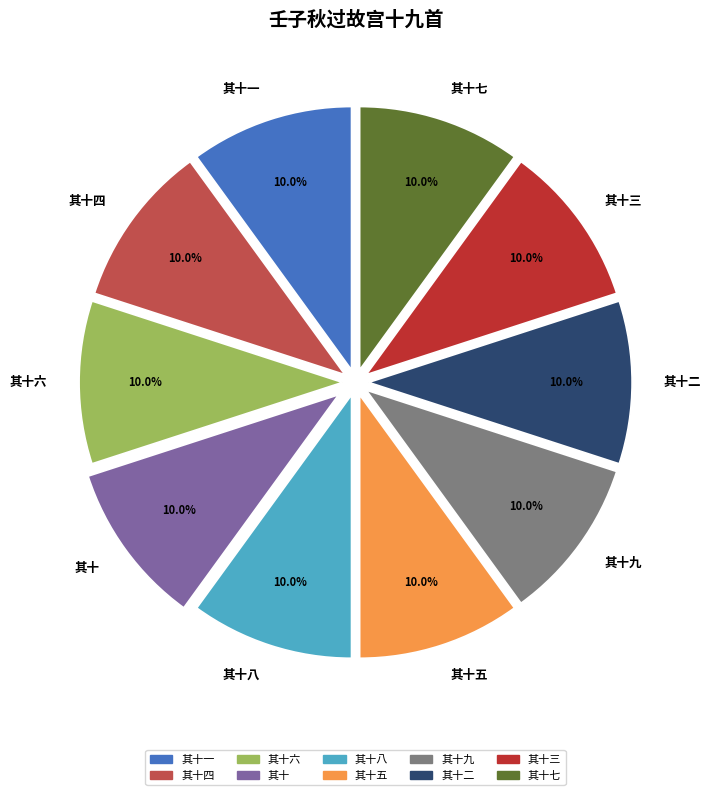

Does 其十七 account for over 50% of the chart?

No